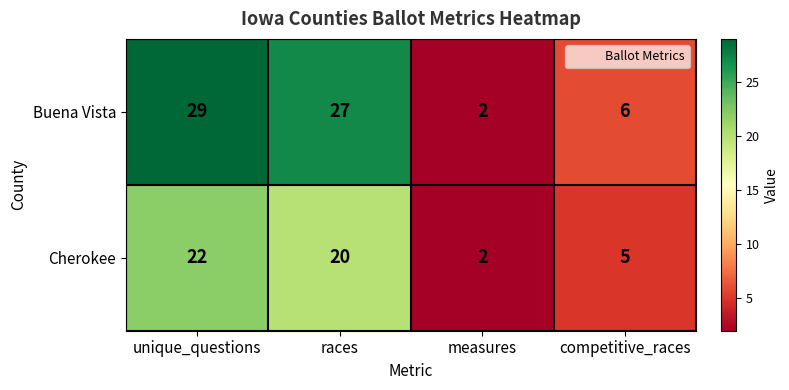

The value of Cherokee at competitive_races is 7. True or false?

False